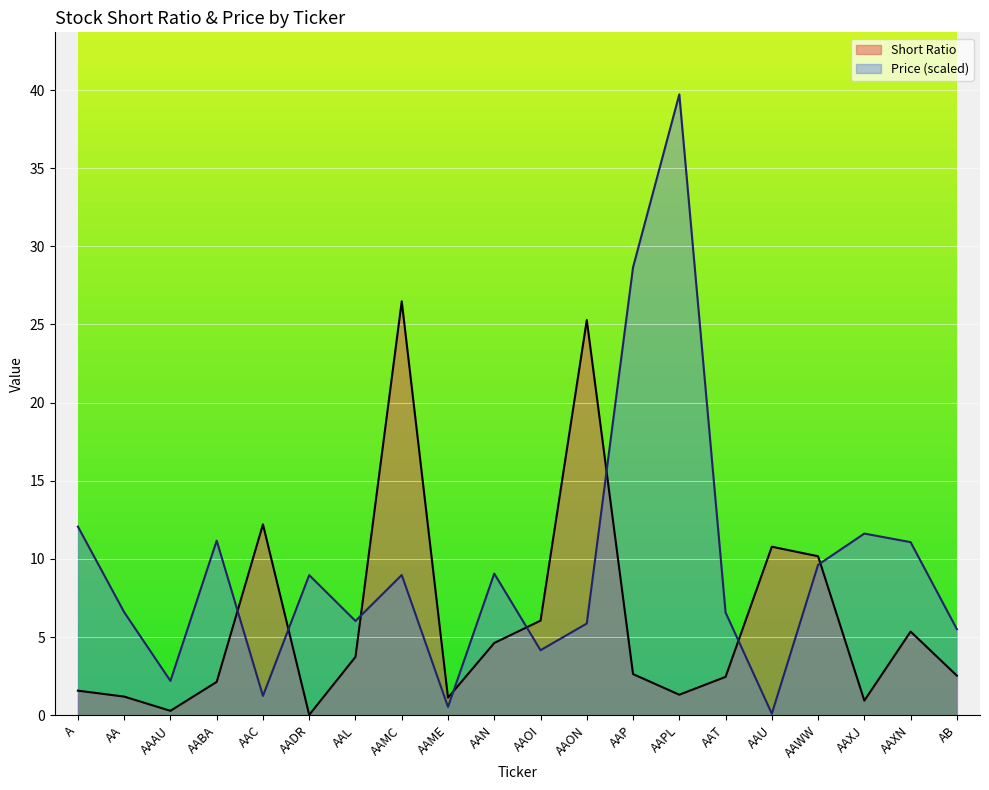

What is the label of the 19th point from the right?

AA